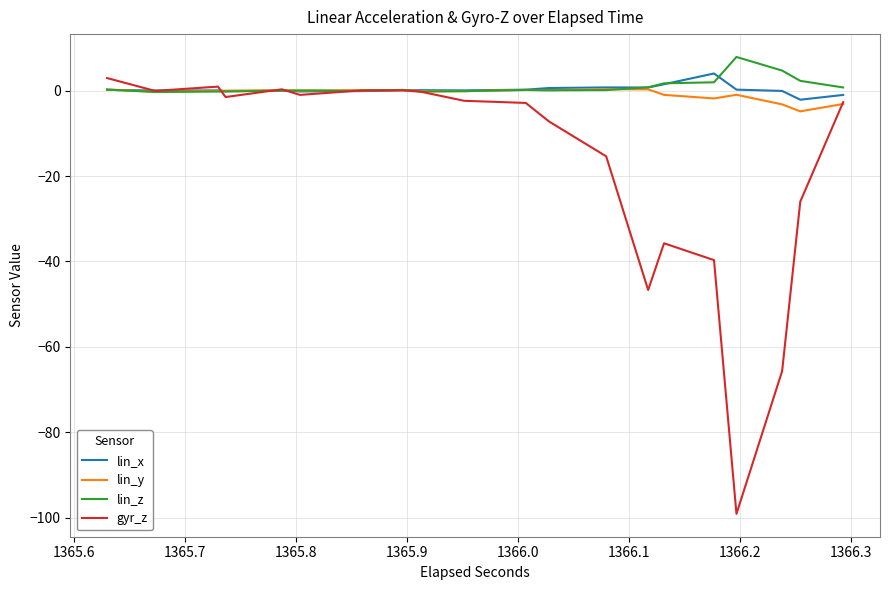

What is the highest value of the gyr_z series?

2.9